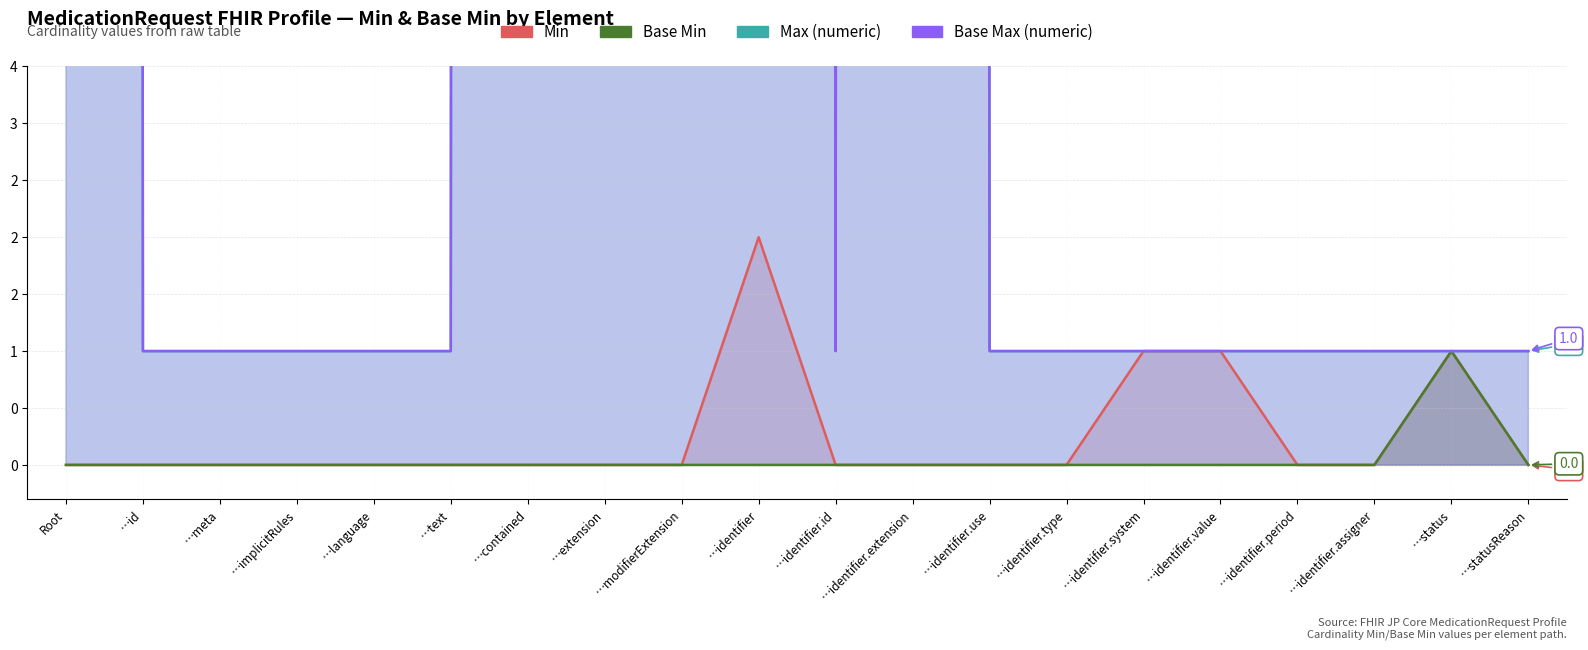

Rank the series at …language from lowest to highest value.

Min, Base Min, Max (numeric), Base Max (numeric)